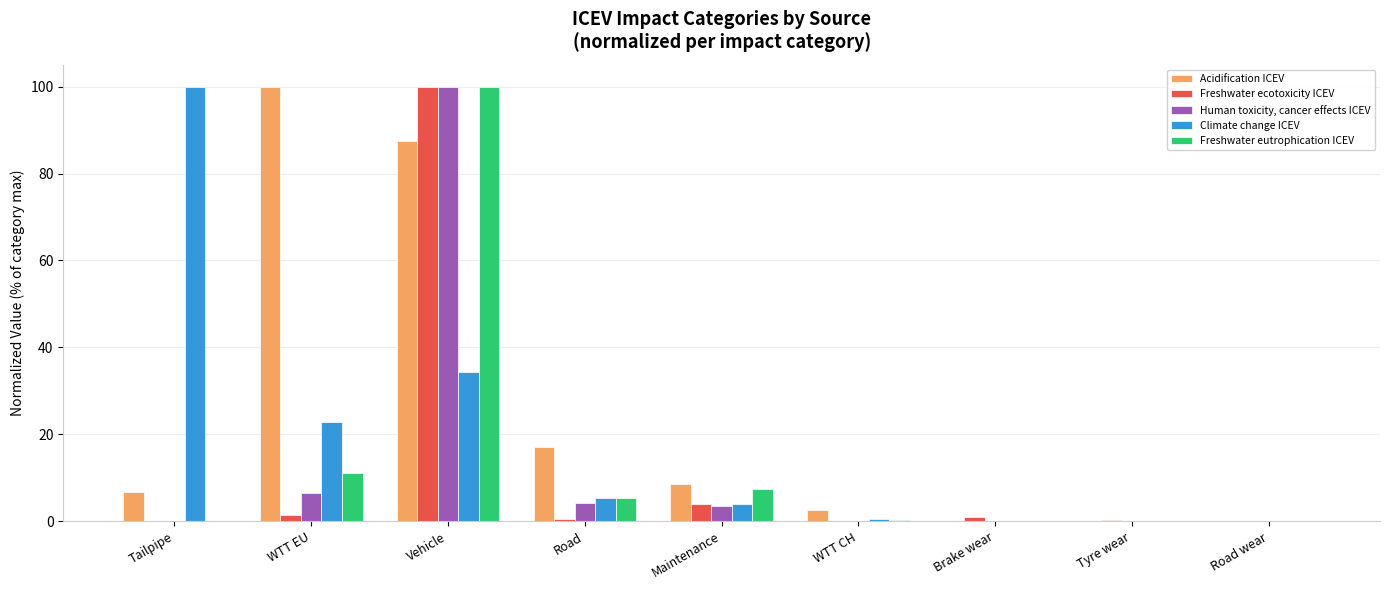

What is the sum of all Human toxicity, cancer effects ICEV values?

114.6